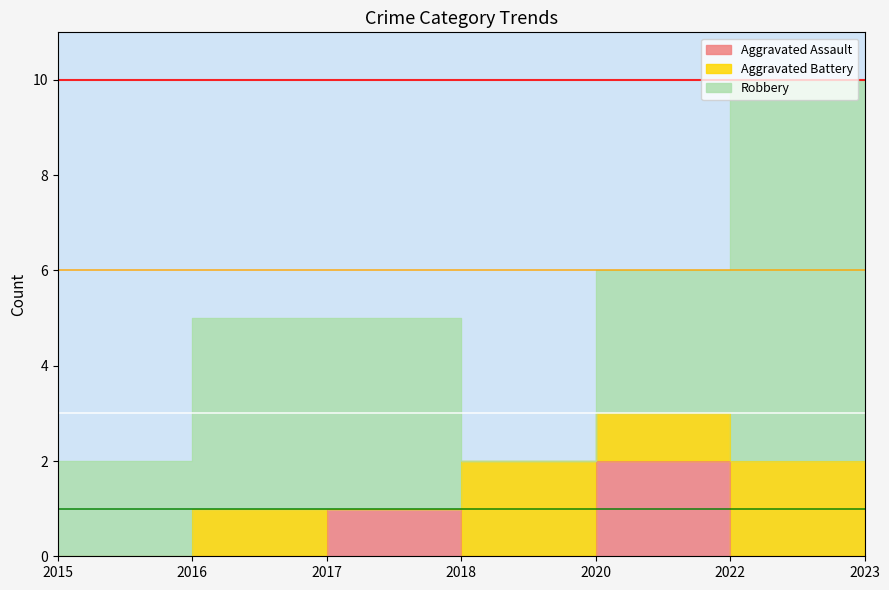

What are all the series names shown in the legend?

Aggravated Assault, Aggravated Battery, Robbery